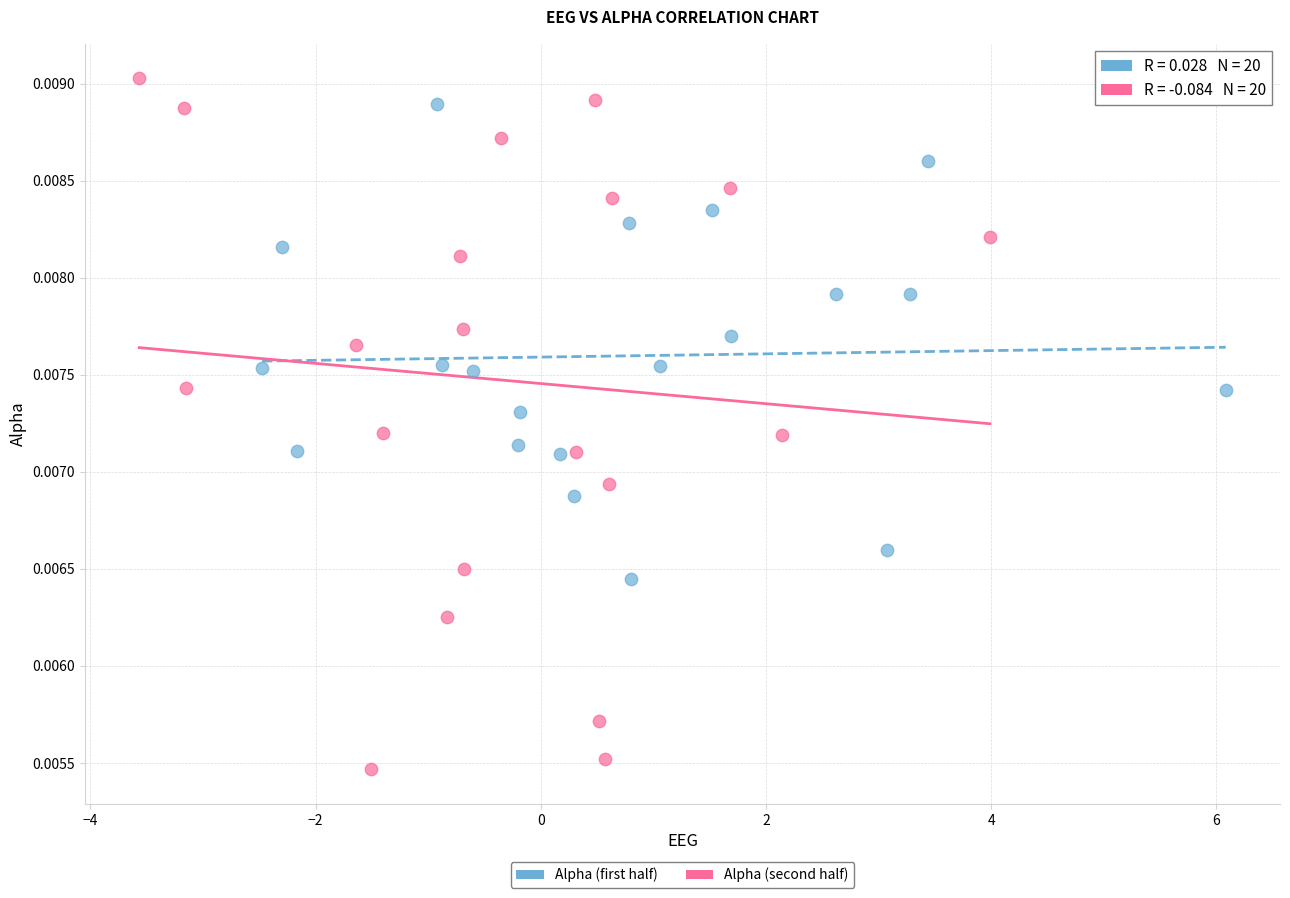

Which series reaches the maximum Y coordinate?

Alpha (second half)